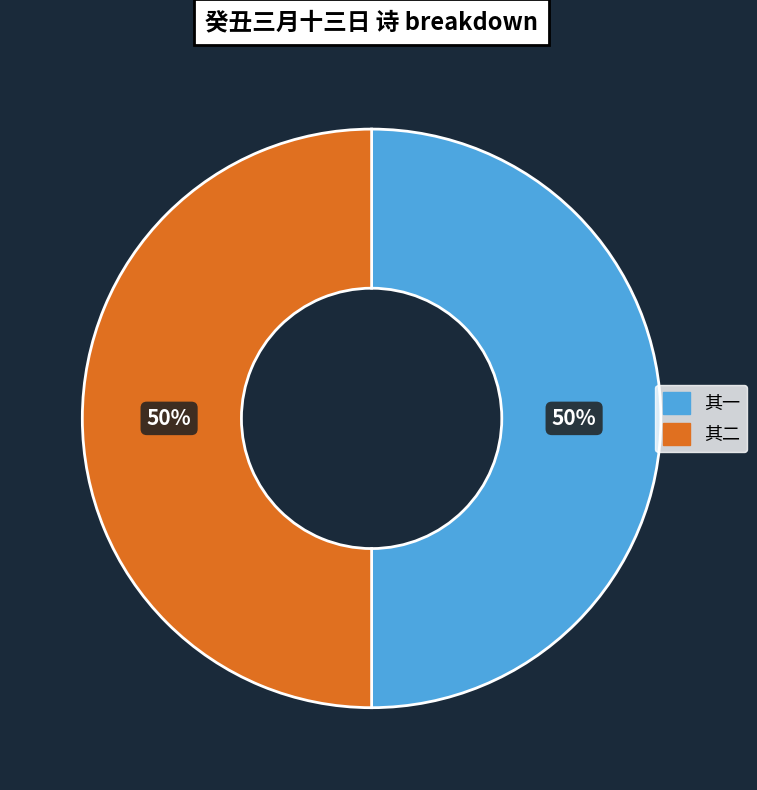

To the nearest percent, what is the average slice percentage?

50%